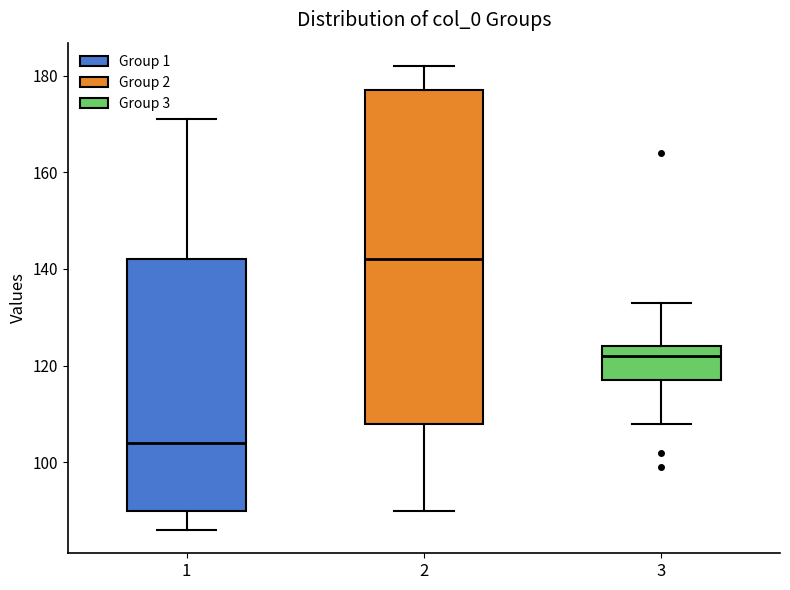

Comparing the boxes themselves (not the whiskers), which one is the tallest?

2